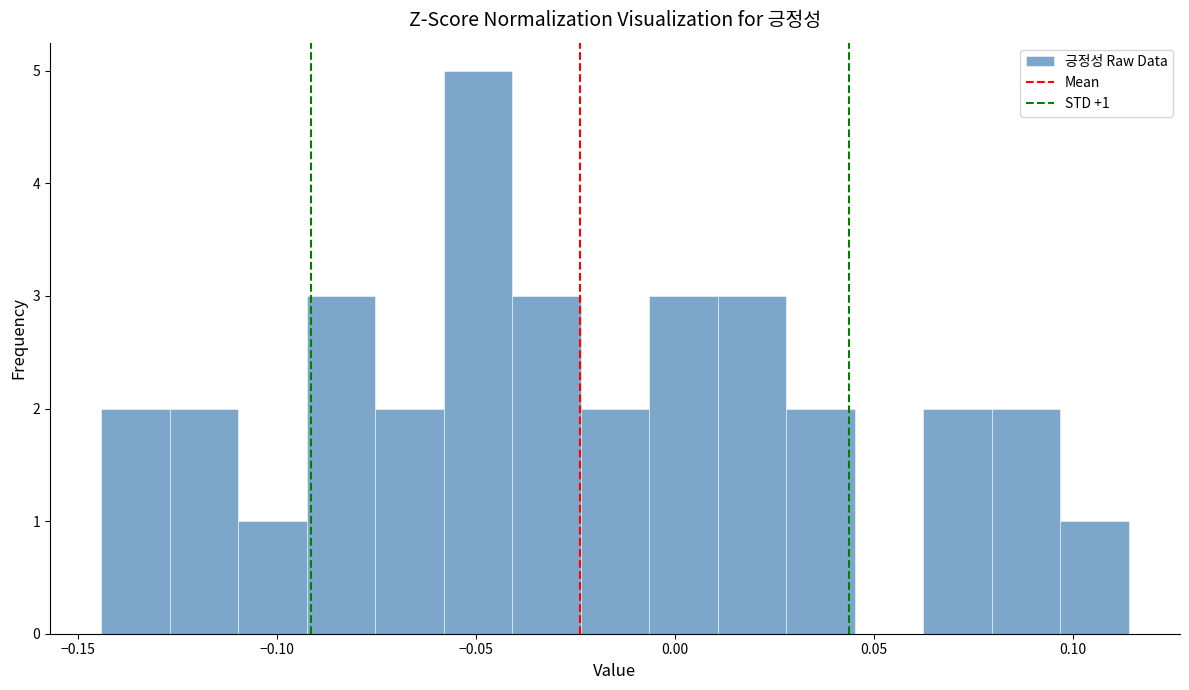

Around what value on the x-axis is the tallest bar? Give the approximate position of its centre, as read against the axis.

-0.050